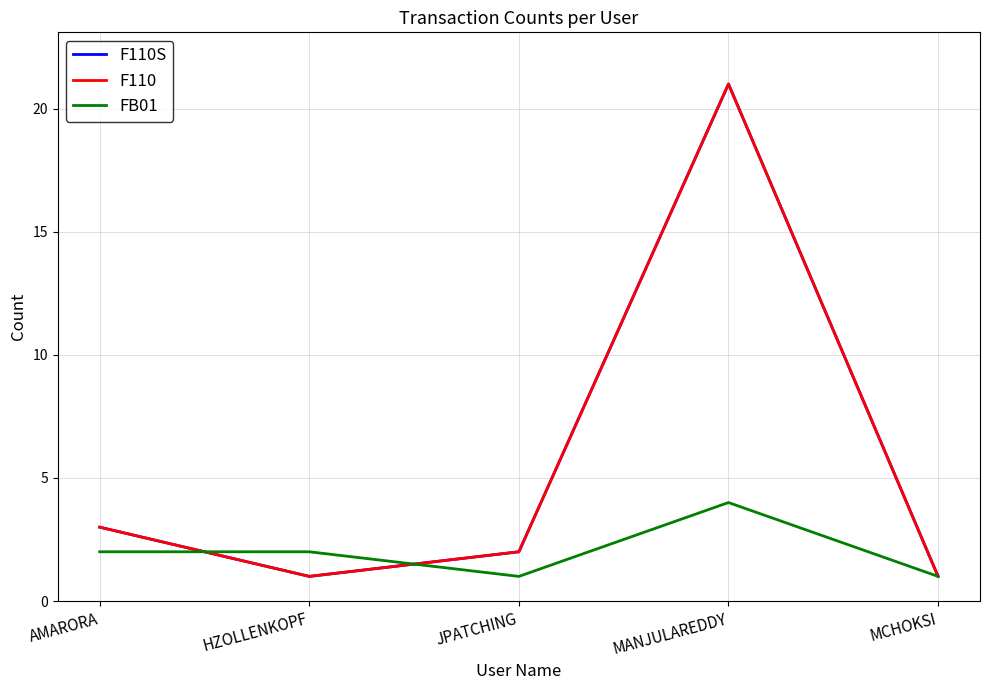

What is the difference between the maximum and minimum values in the F110S series?

20